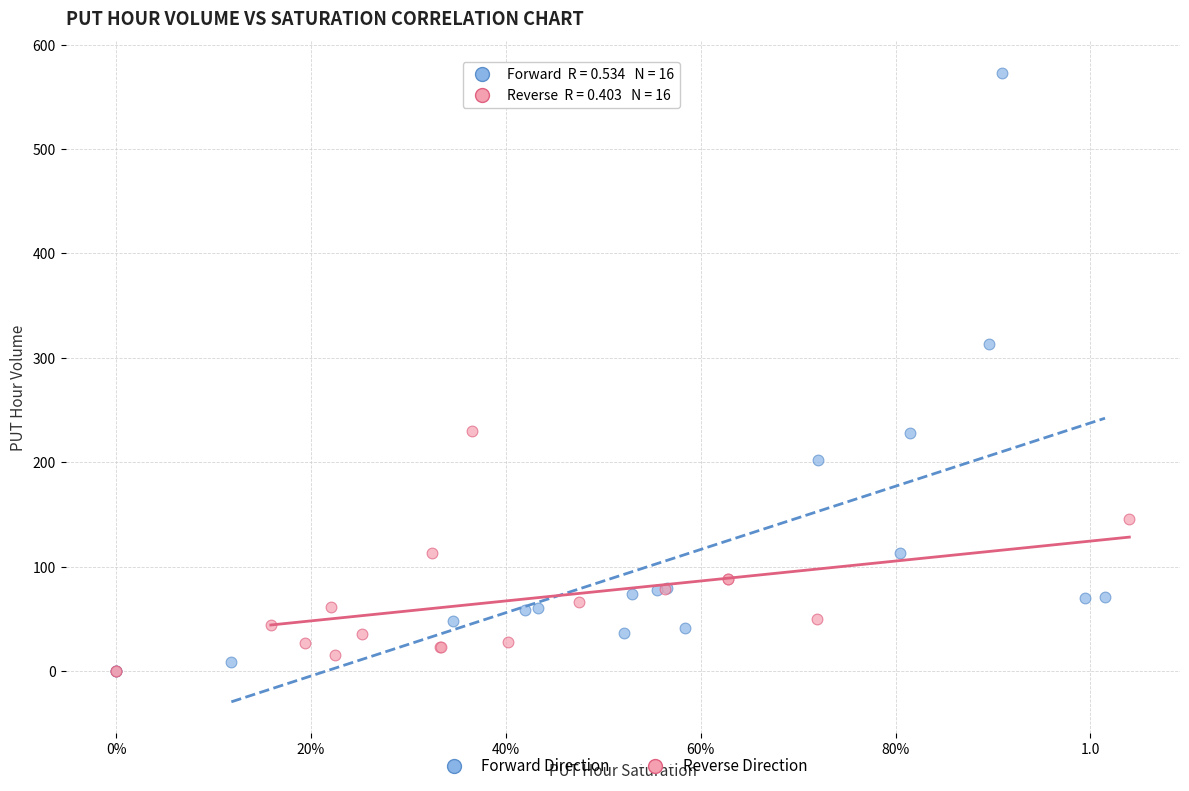

Which series contains the highest Y value?

Forward Direction